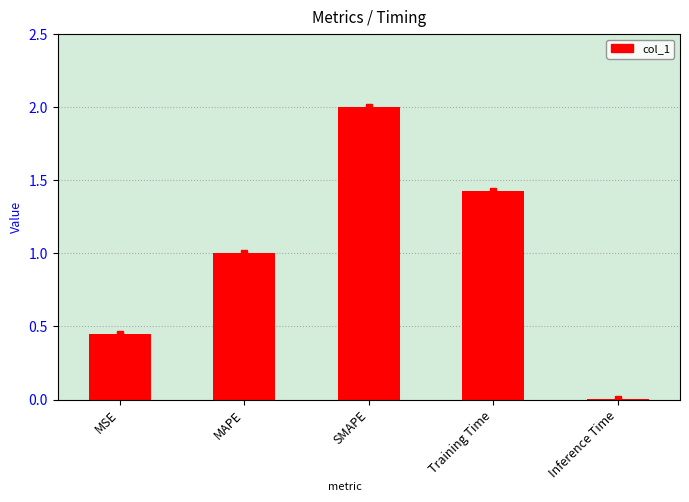

What is the change in value from MSE to Training Time?

+1.0